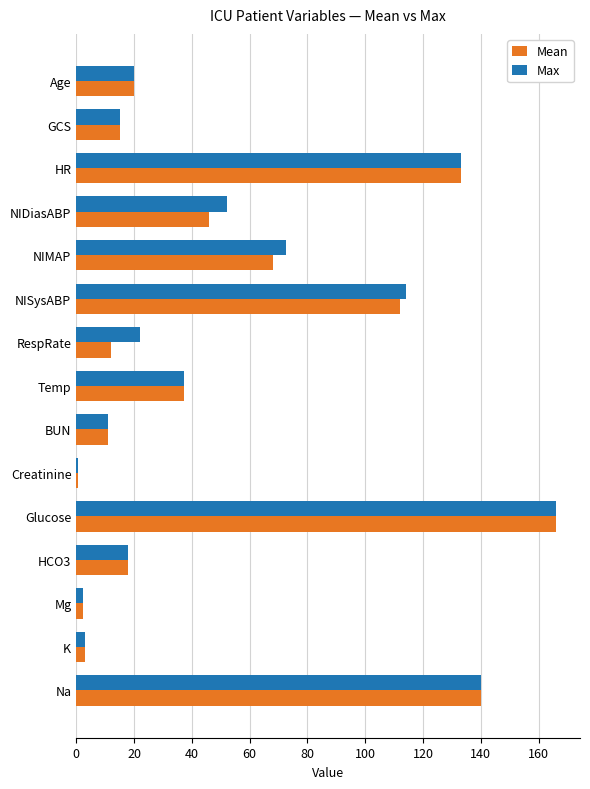

What are all the series names shown in the legend?

Mean, Max